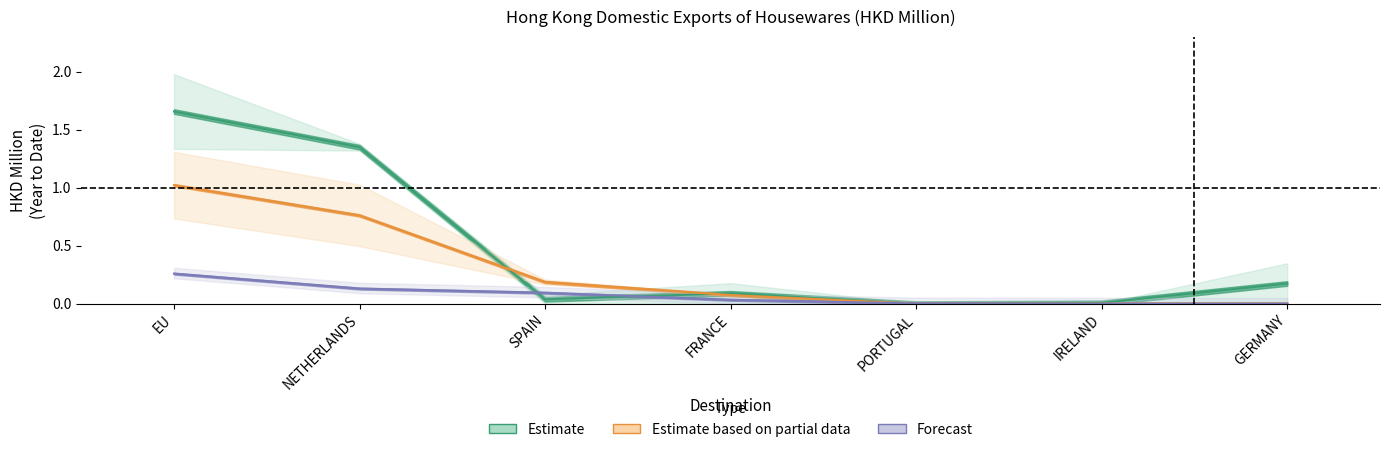

What is the difference between the highest and lowest values at FRANCE?

0.1